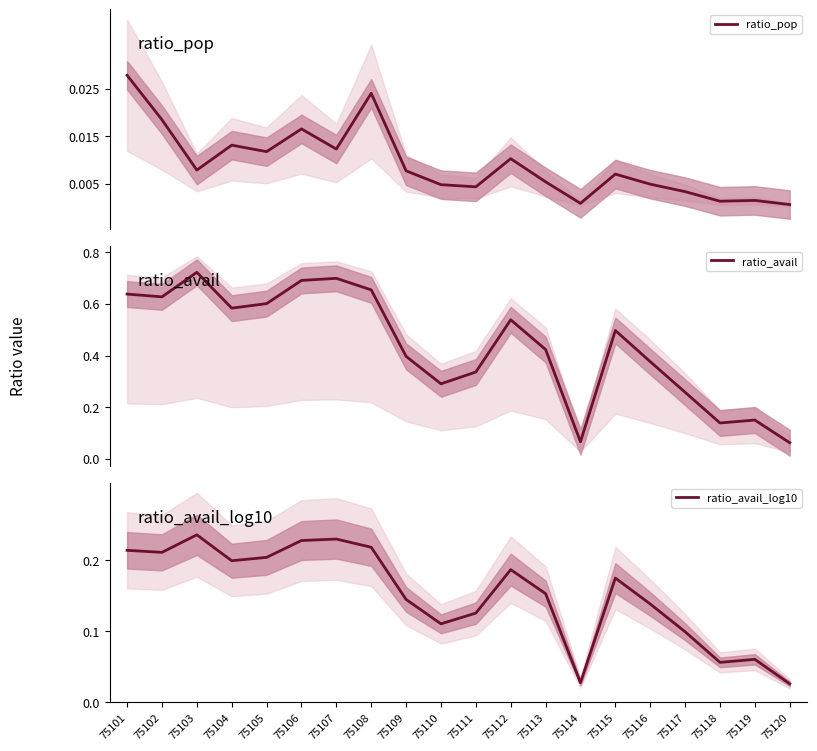

Reading left to right, list all the values displayed in this chart.

ratio_pop: 75101=0.0	75102=0.0	75103=0.0	75104=0.0	75105=0.0	75106=0.0	75107=0.0	75108=0.0	75109=0.0	75110=0.0	75111=0.0	75112=0.0	75113=0.0	75114=0.0	75115=0.0	75116=0.0	75117=0.0	75118=0.0	75119=0.0	75120=0.0
ratio_avail: 75101=0.6	75102=0.6	75103=0.7	75104=0.6	75105=0.6	75106=0.7	75107=0.7	75108=0.7	75109=0.4	75110=0.3	75111=0.3	75112=0.5	75113=0.4	75114=0.1	75115=0.5	75116=0.4	75117=0.3	75118=0.1	75119=0.2	75120=0.1
ratio_avail_log10: 75101=0.2	75102=0.2	75103=0.2	75104=0.2	75105=0.2	75106=0.2	75107=0.2	75108=0.2	75109=0.1	75110=0.1	75111=0.1	75112=0.2	75113=0.2	75114=0.0	75115=0.2	75116=0.1	75117=0.1	75118=0.1	75119=0.1	75120=0.0